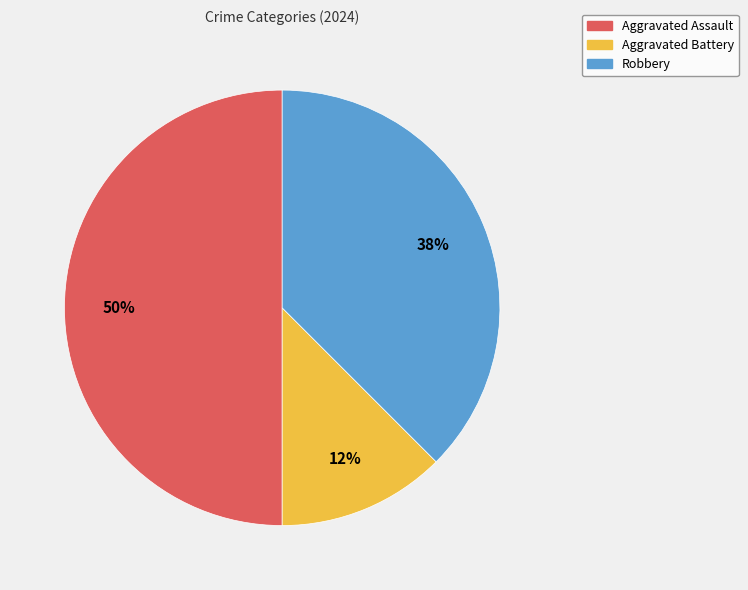

Is it true that Robbery is 43% of the pie?

False